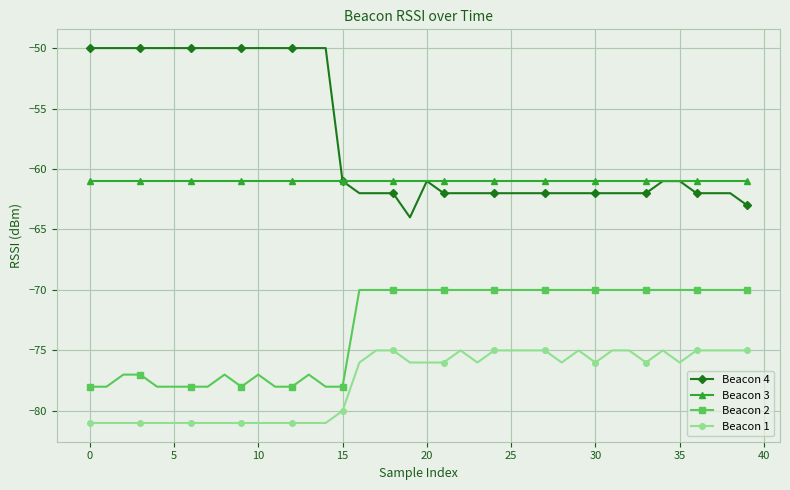

What are all the series names shown in the legend?

Beacon 4, Beacon 3, Beacon 2, Beacon 1